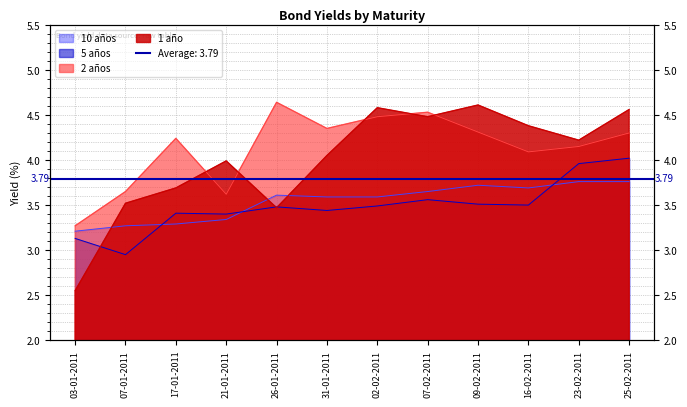

What is the spread (max minus min) of values at 16-02-2011?

0.9